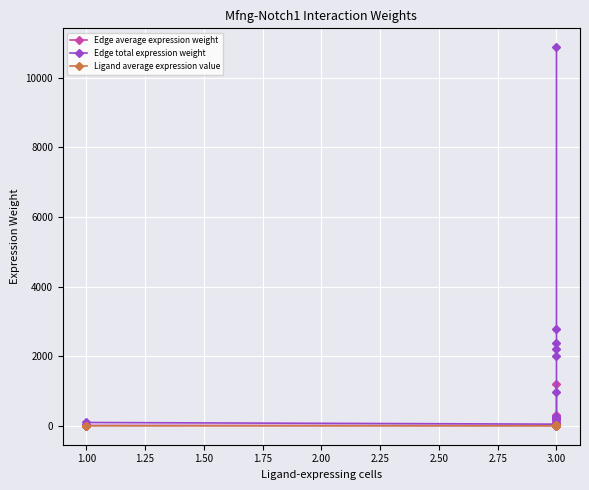

What is the value of the Ligand average expression value point at the 11th from the left?

0.5